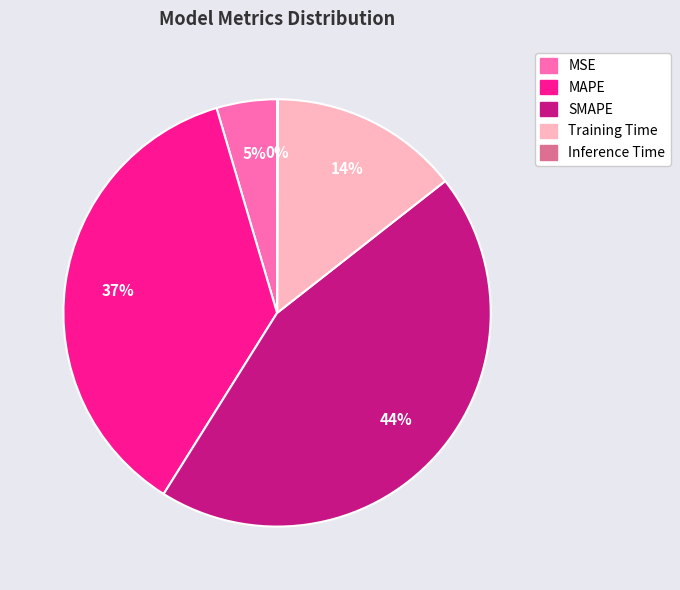

True or false: MAPE accounts for 42% of the total.

False